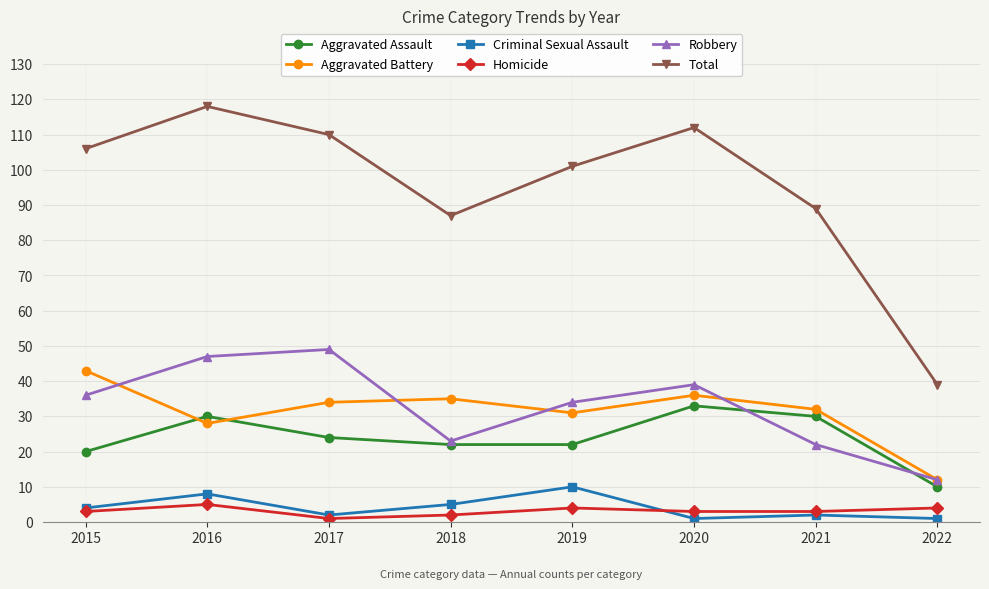

What are all the series names shown in the legend?

Aggravated Assault, Aggravated Battery, Criminal Sexual Assault, Homicide, Robbery, Total